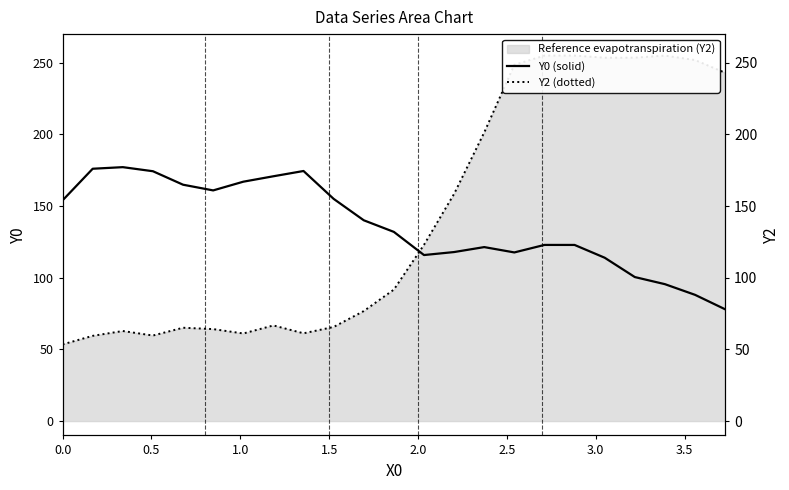

What is the sum of all Y0 (solid) values?

3141.7